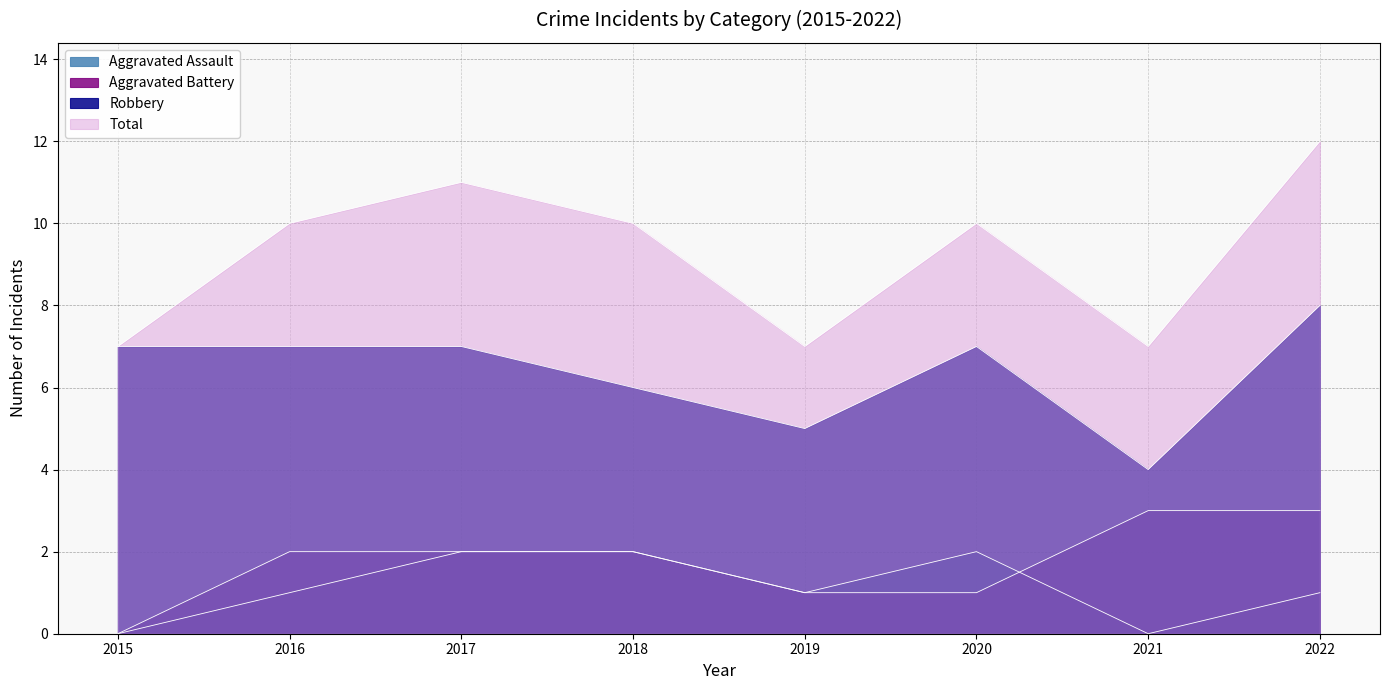

What is the spread (max minus min) of values at 2015?

7